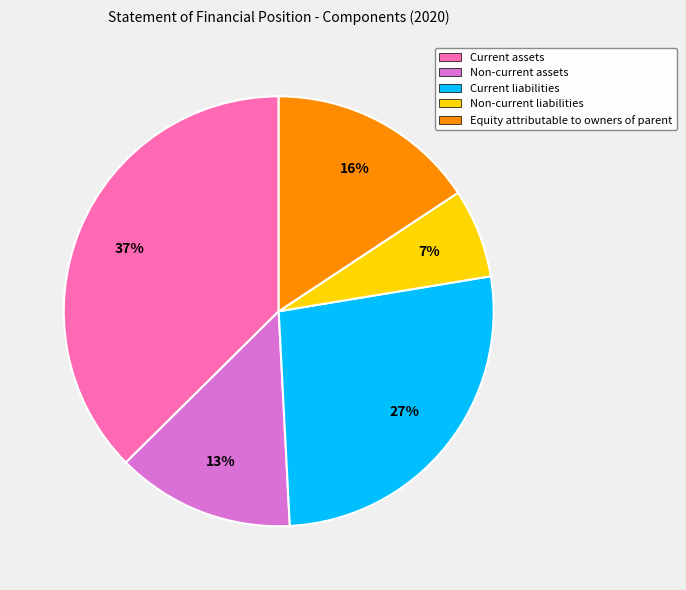

Which slice is the smallest?

Non-current liabilities